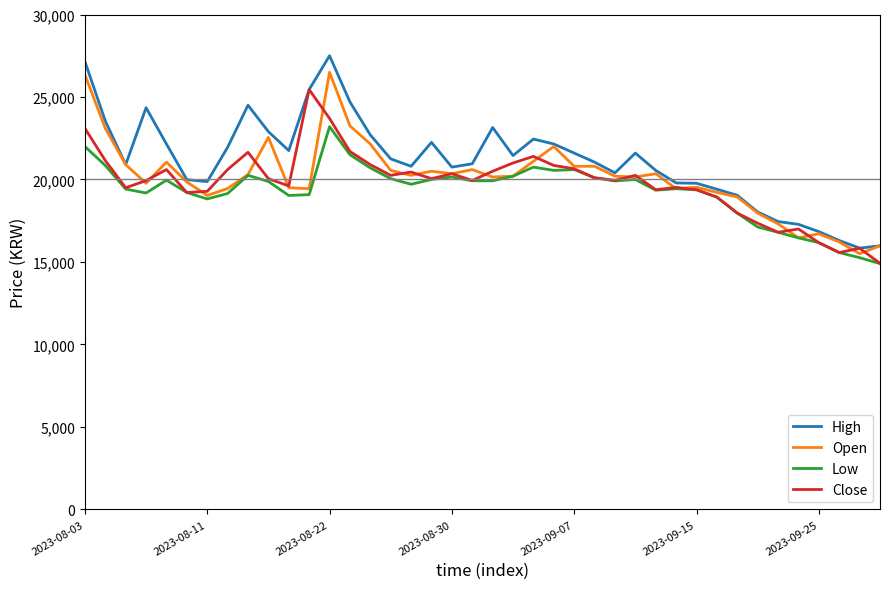

Which series has the largest range (max minus min)?

High